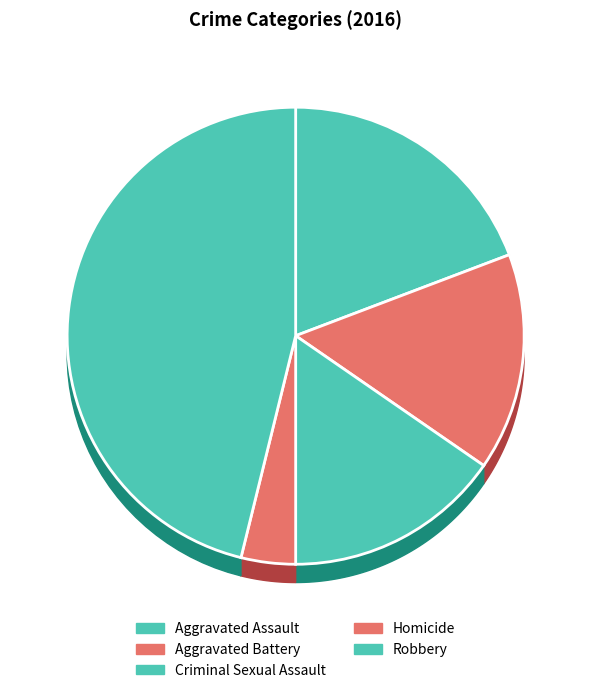

To the nearest percent, what is the difference between the largest and smallest slice percentages?

42%